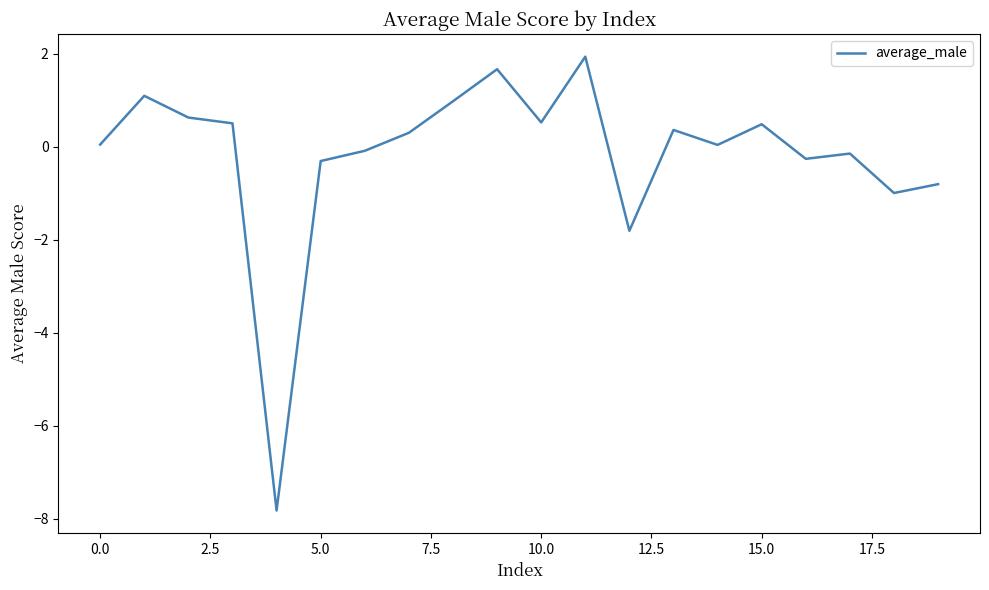

What is the minimum value shown in the chart?

-7.8